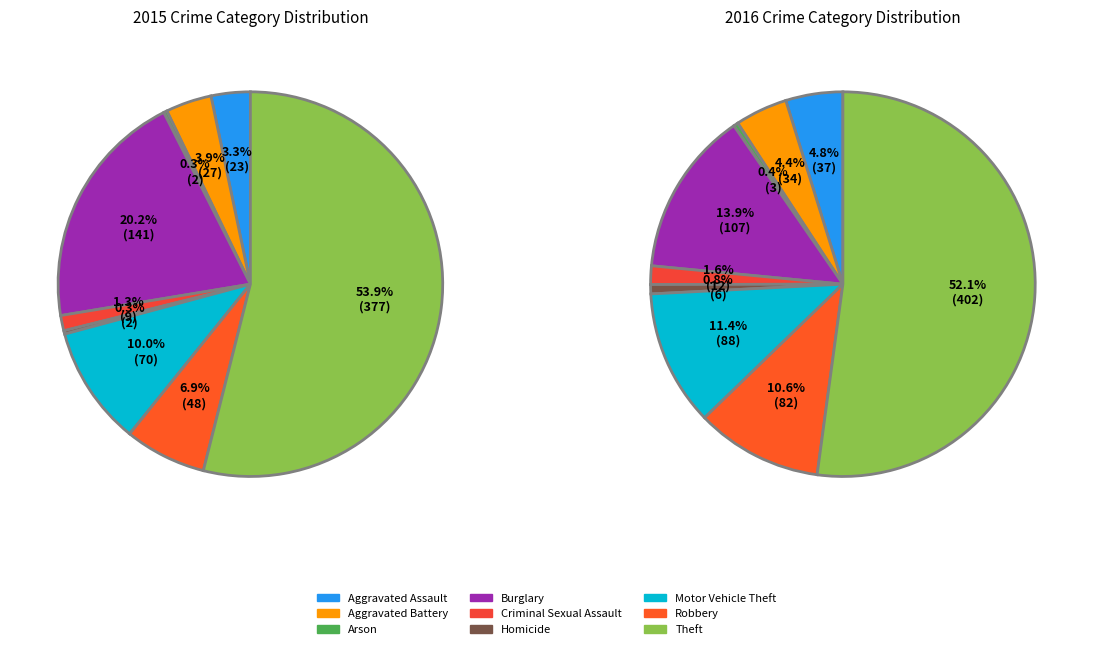

To the nearest percent, what is the difference between the largest and smallest slice percentages?

52%